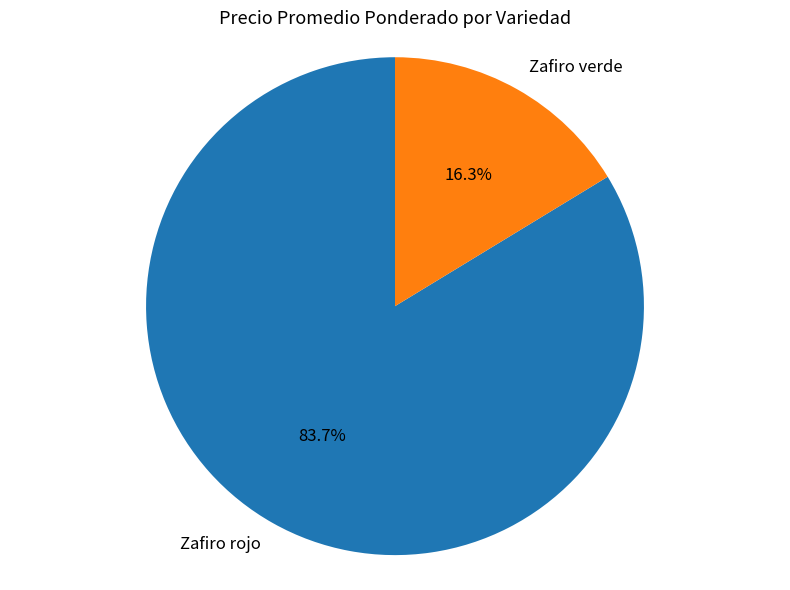

Rank the categories by value from lowest to highest.

Zafiro verde, Zafiro rojo